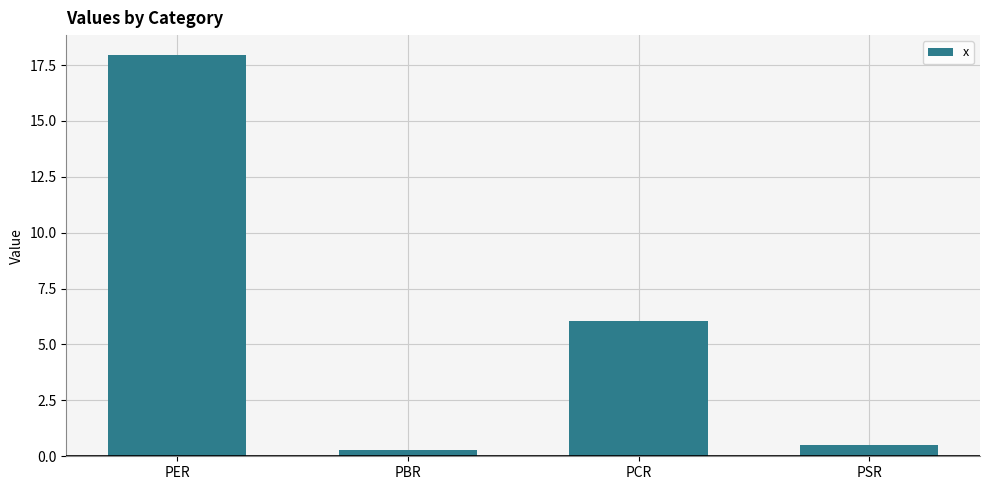

What is the average value?

6.2